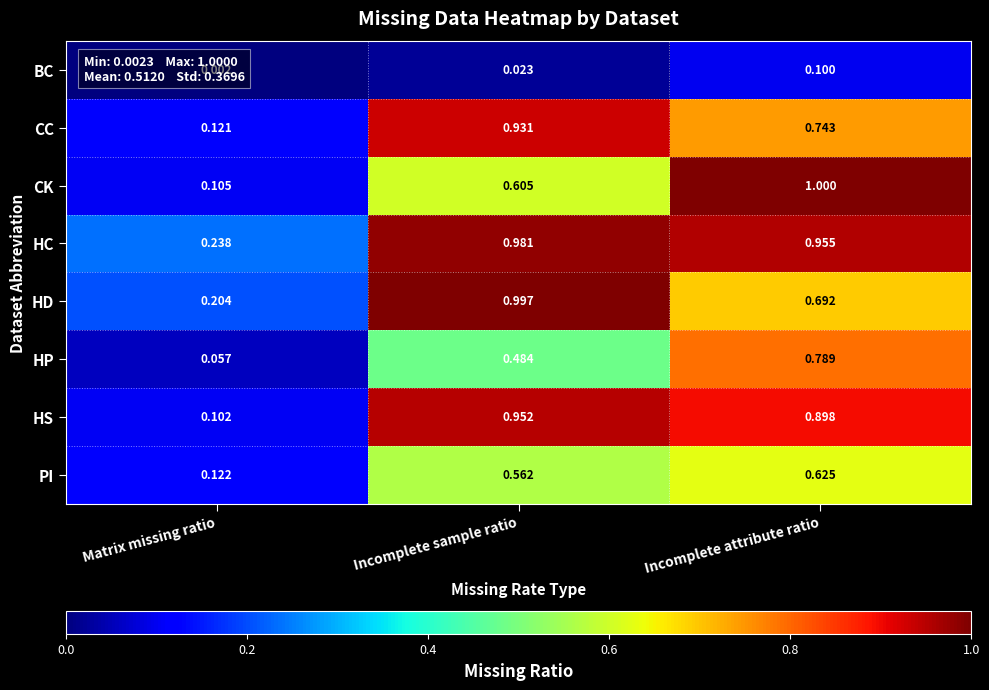

List the series in order of their peak value, highest first.

CK, HD, HC, HS, CC, HP, PI, BC